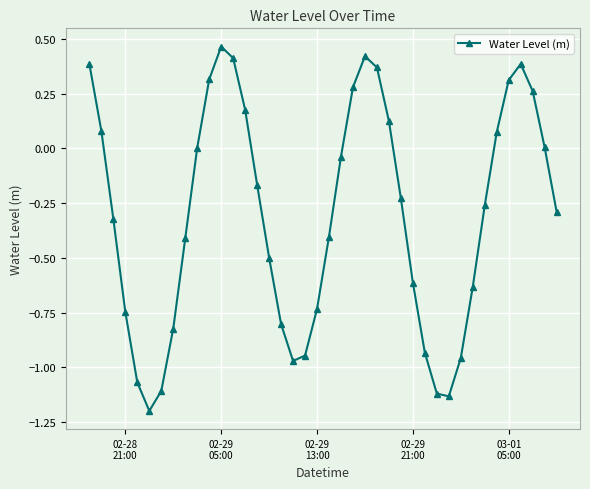

What is the value of the 9th point from the left?

-0.4